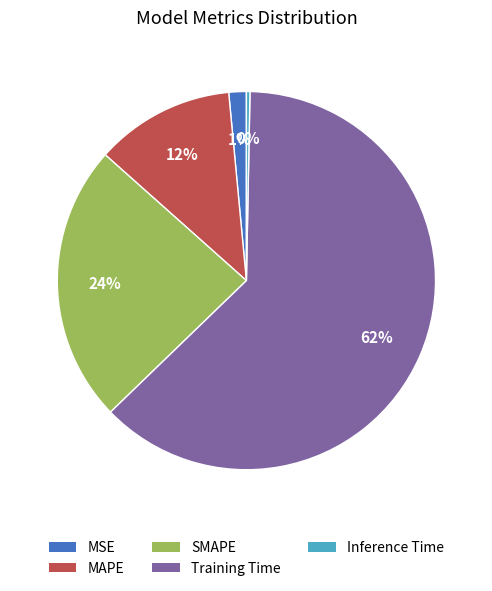

Rank the categories by value from lowest to highest.

Inference Time, MSE, MAPE, SMAPE, Training Time